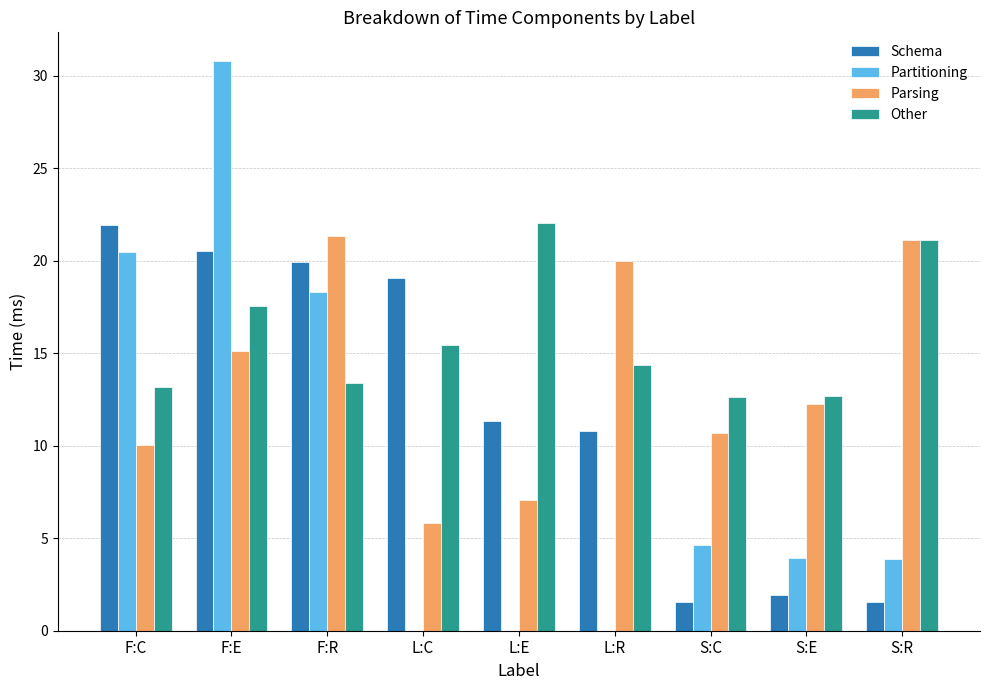

What is the sum of the Partitioning values at F:R and S:C?

23.0